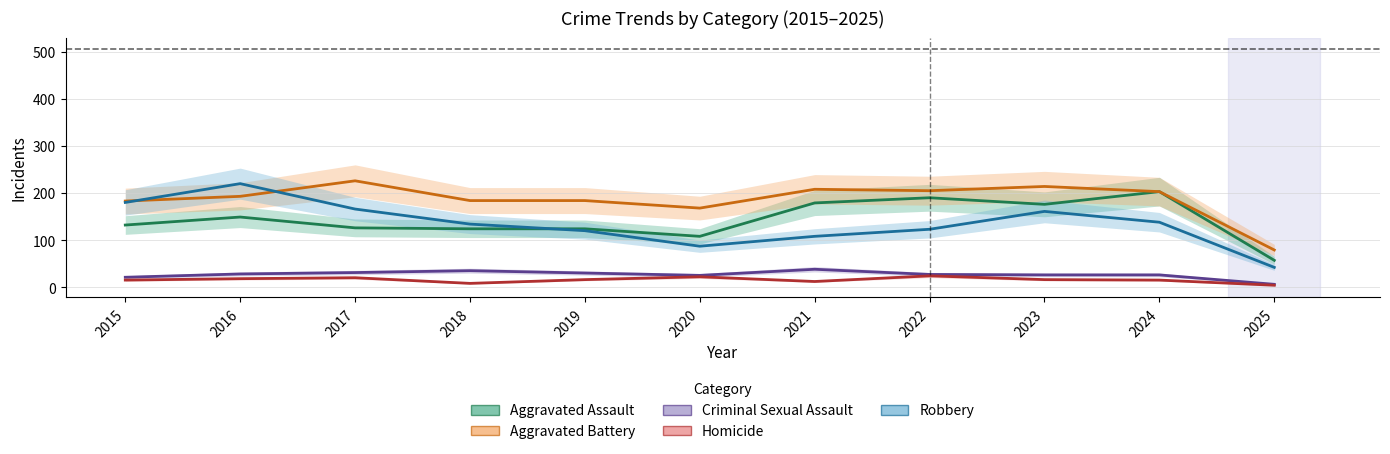

What is the smallest value displayed?

4